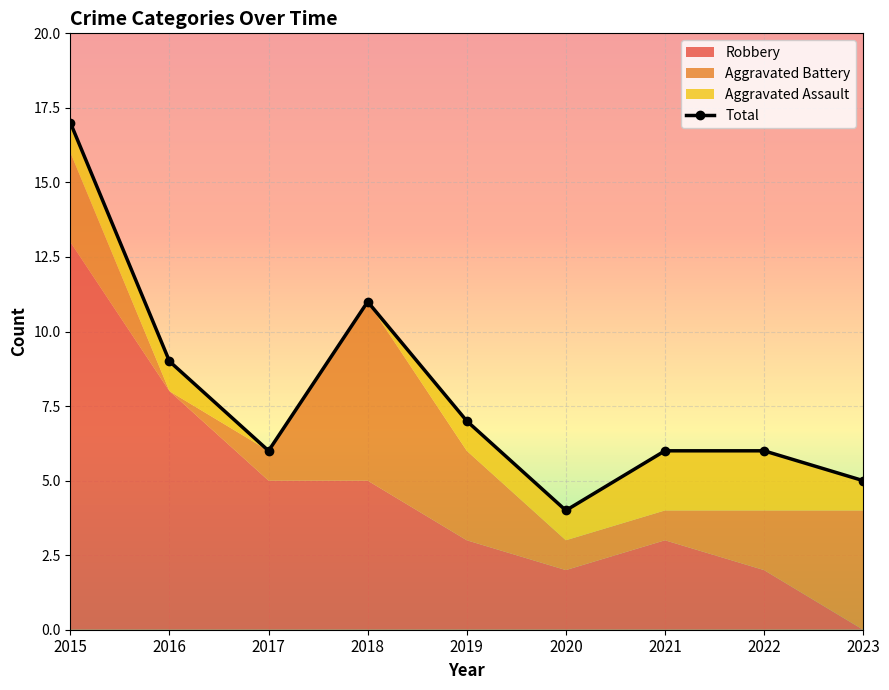

Where is the first local minimum?

2017